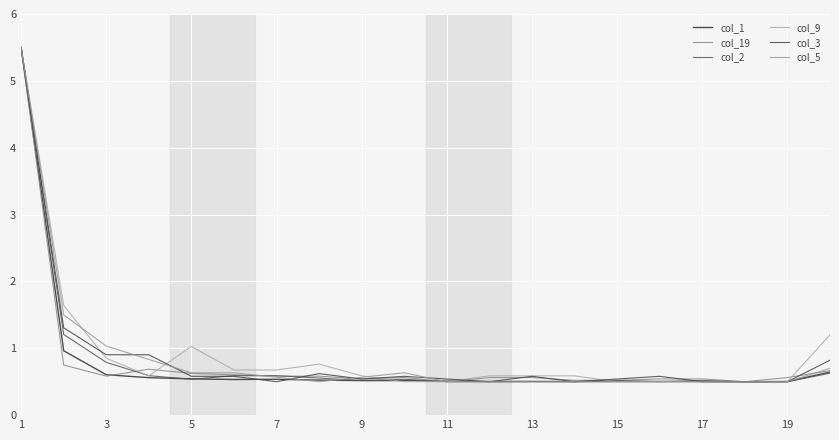

What is the difference between the maximum and minimum values in the col_3 series?

5.0